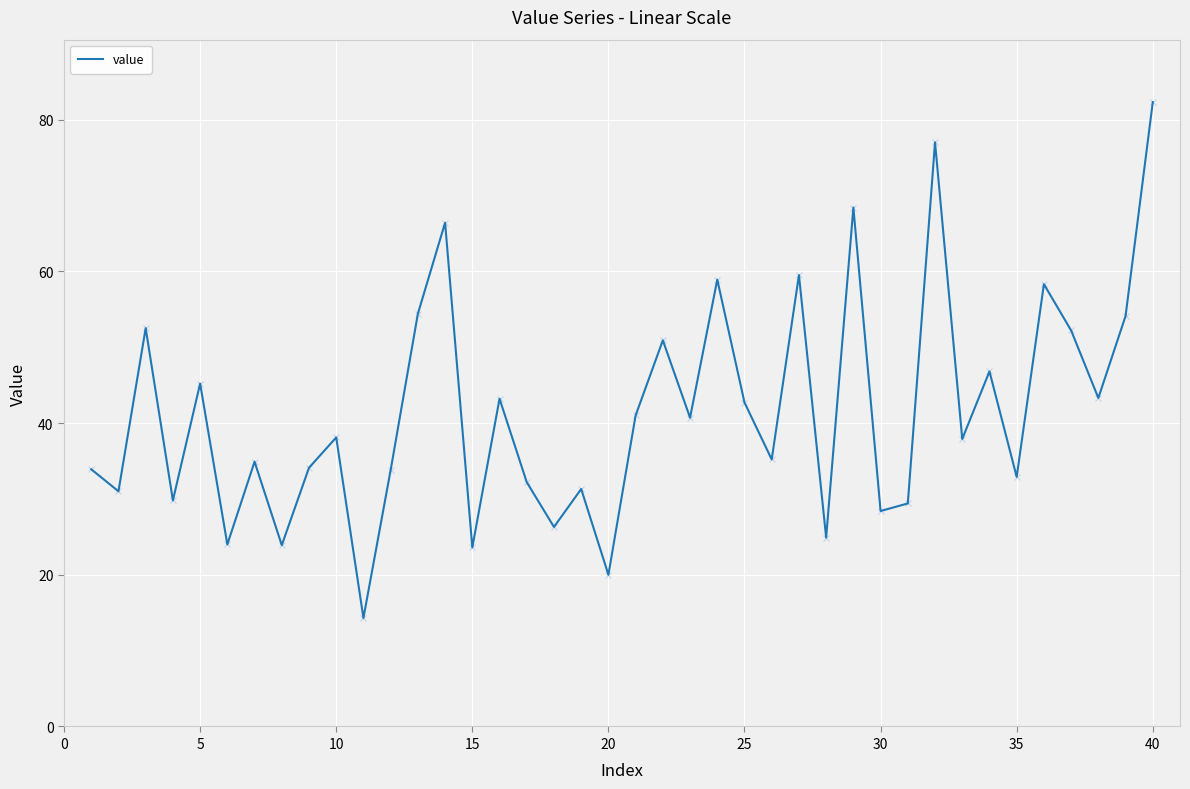

What is the difference between the second highest and second lowest values?

57.0